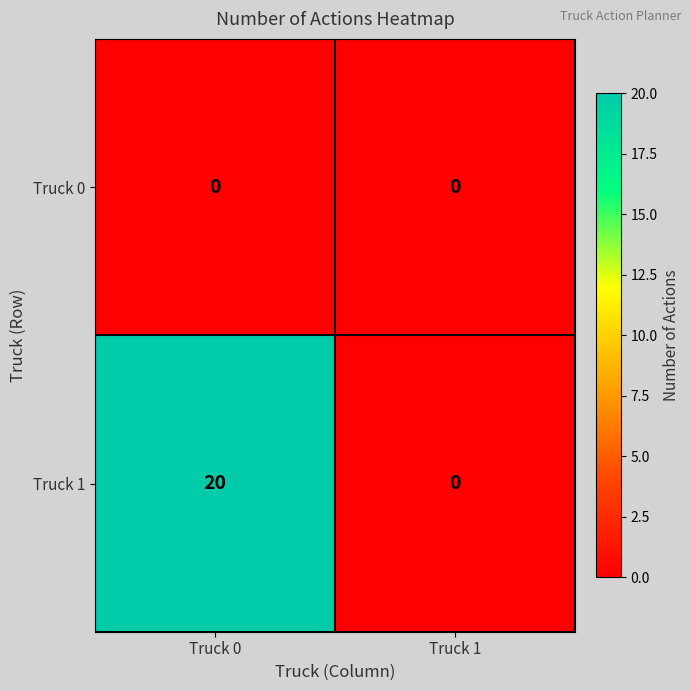

Reading left to right, list all the values displayed in this chart.

Truck 0: Truck 0=0	Truck 1=0
Truck 1: Truck 0=20	Truck 1=0